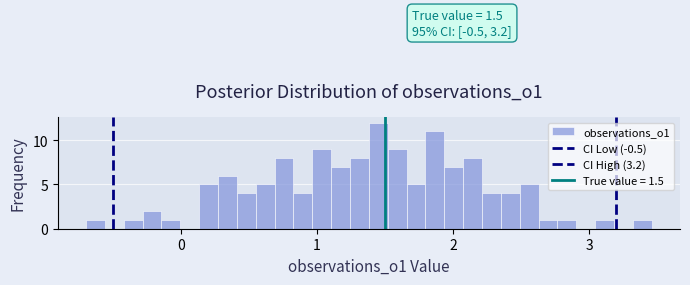

Read against the x-axis, roughly where is the centre of the tallest bar?

1.5